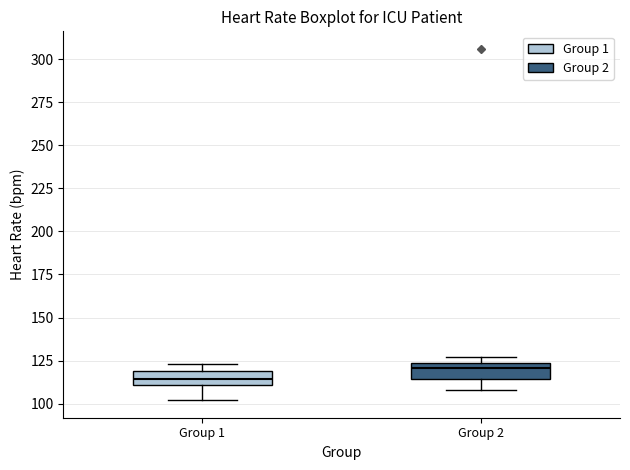

Reading left to right, read every box against the y-axis: the position of its median line, the range the box covers, and the ends of its whiskers. The values are not printed on the chart, so give them approximately, as read against the axis.

Group 1: median 115, box 110 to 120, whiskers 100 to 125
Group 2: median 120, box 115 to 125, whiskers 110 to 125 (just above the box's upper edge)